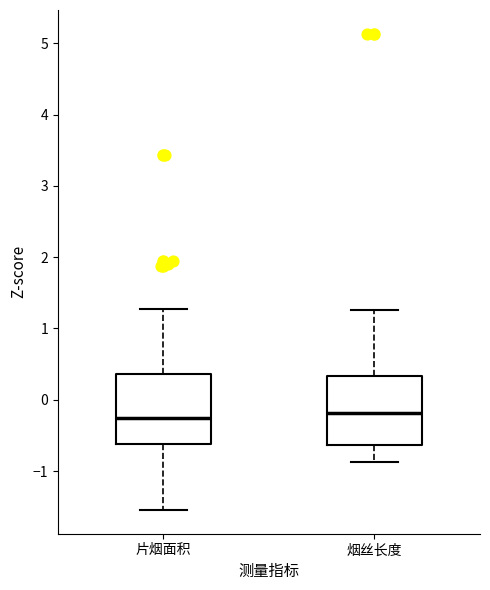

Reading left to right, read every box against the y-axis: the position of its median line, the range the box covers, and the ends of its whiskers. The values are not printed on the chart, so give them approximately, as read against the axis.

片烟面积: median -0.3, box -0.6 to 0.4, whiskers -1.5 to 1.3
烟丝长度: median -0.2, box -0.6 to 0.3, whiskers -0.9 to 1.3